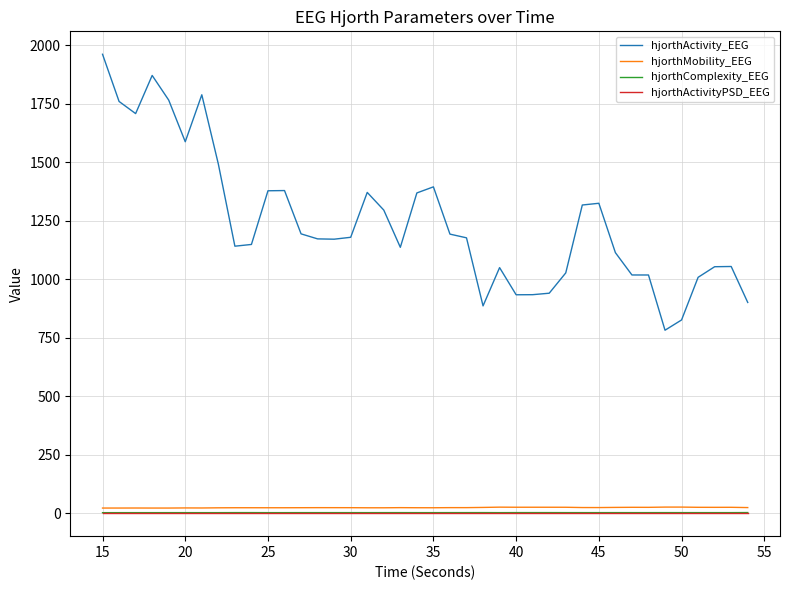

Which series has the largest range (max minus min)?

hjorthActivity_EEG